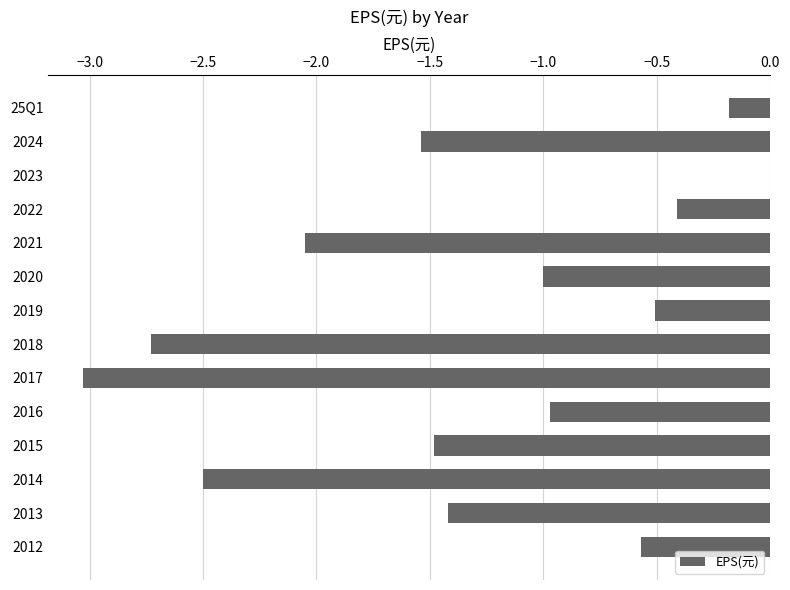

What is the sum of all values?

-18.4